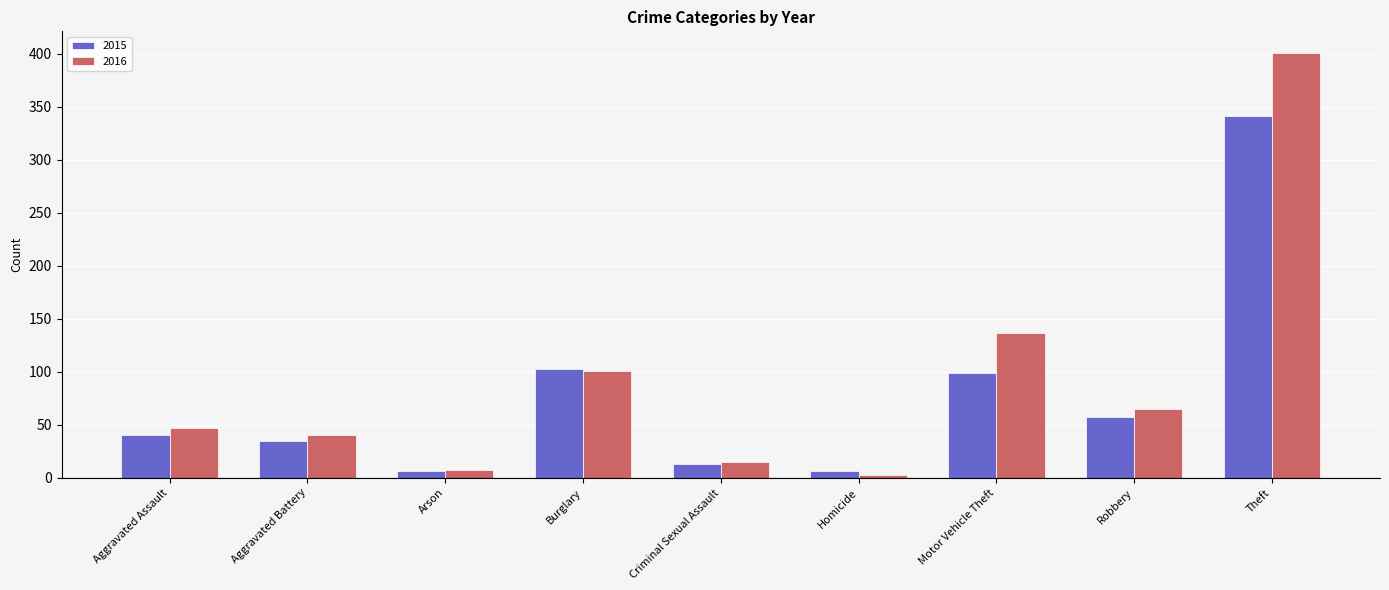

Which series changed the most between Aggravated Battery and Criminal Sexual Assault?

2016